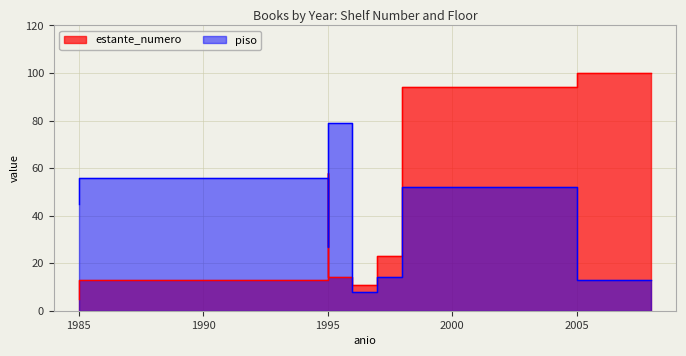

What are all the series names shown in the legend?

estante_numero, piso